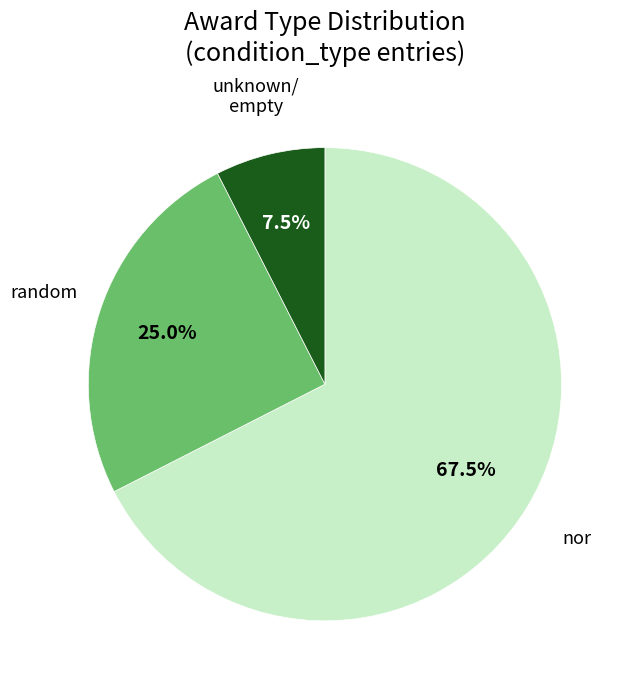

Is there any slice that represents more than half of the pie?

Yes